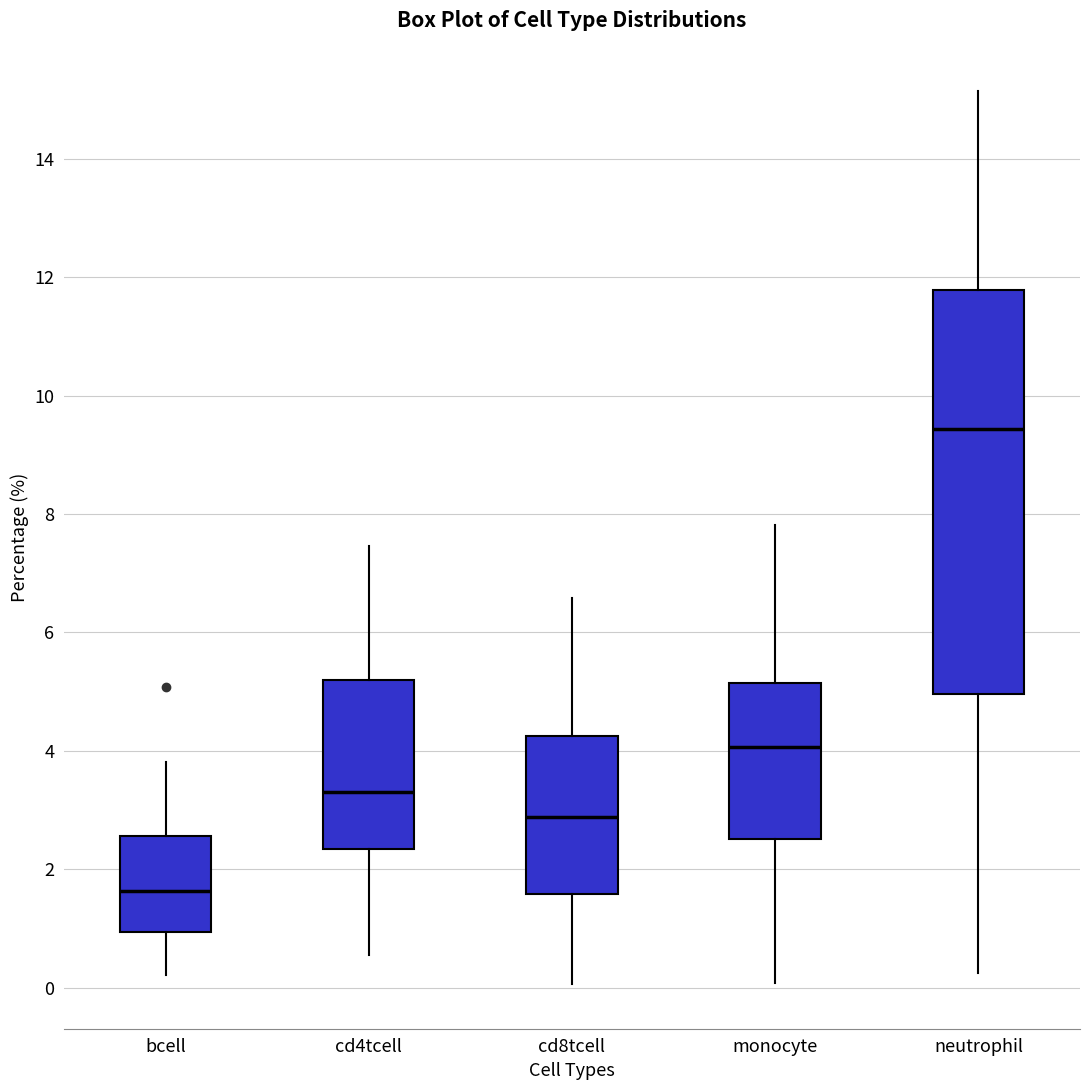

Which box's median line is the lowest?

bcell